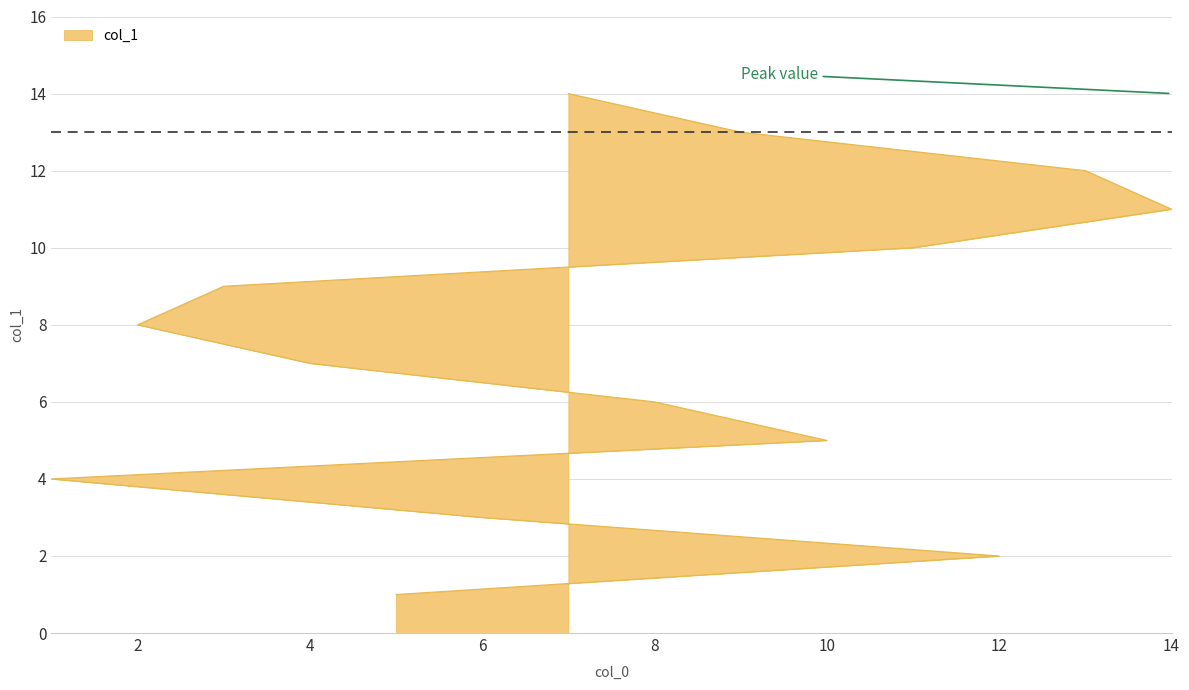

Which category has the highest value across all series?

7